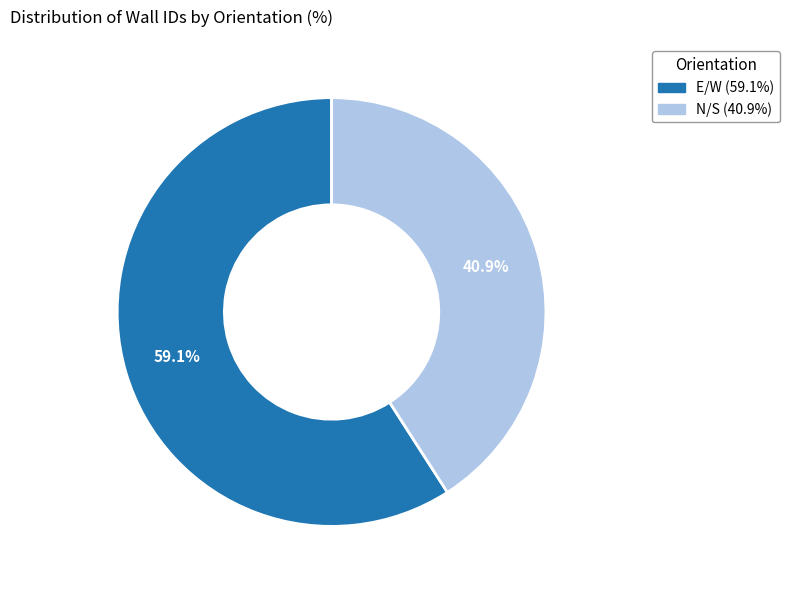

What percentage is NOT represented by N/S?

59.1%